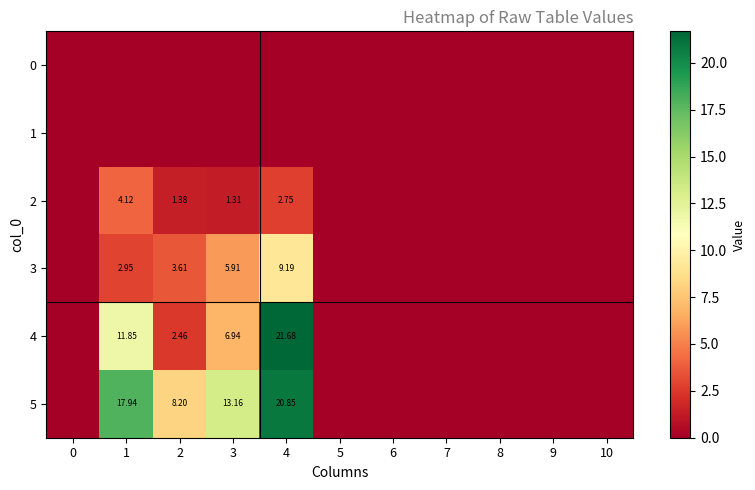

What is the difference between the second highest and minimum values in the 2 series?

2.8